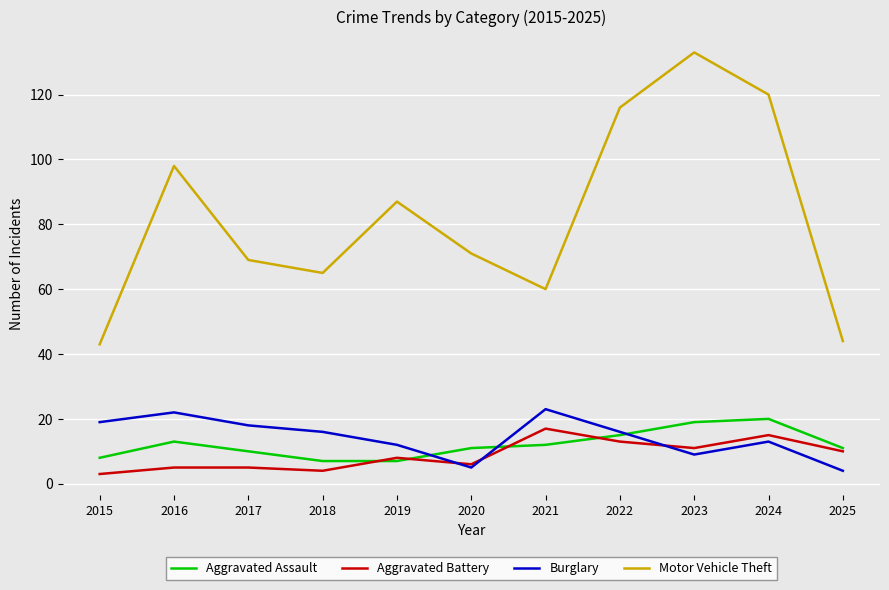

At which label does Aggravated Assault first exceed 11?

2016